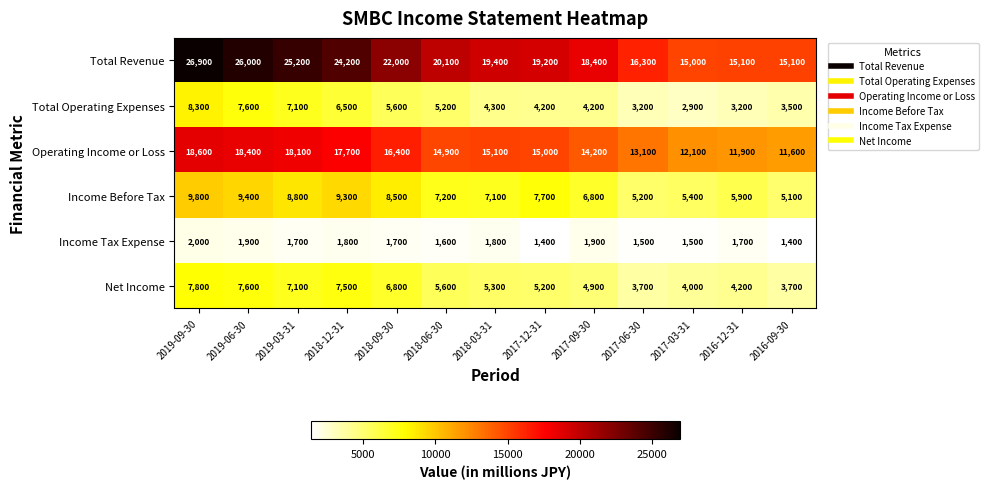

Which series changed the most between 2019-03-31 and 2017-03-31?

Total Revenue